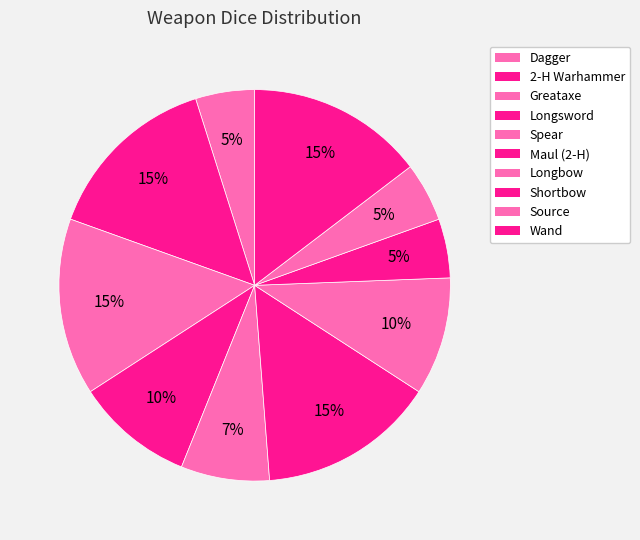

Count the number of slices in the pie.

10